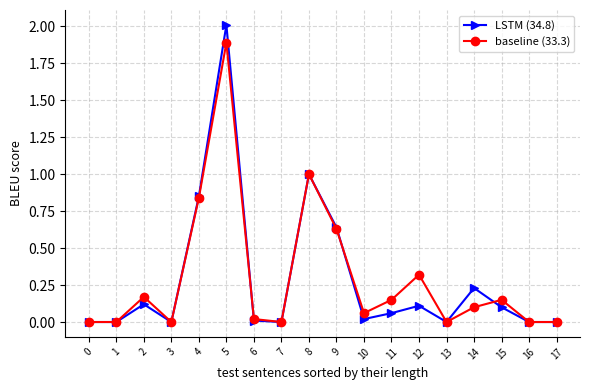

How many series are shown in this chart?

2